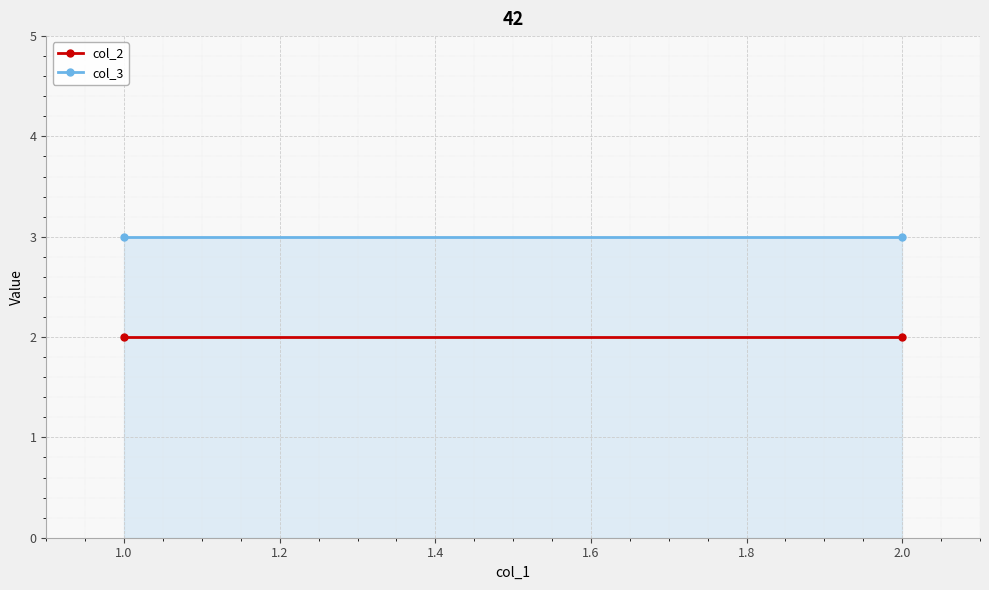

The value of col_3 at 1.0 is 5. True or false?

False